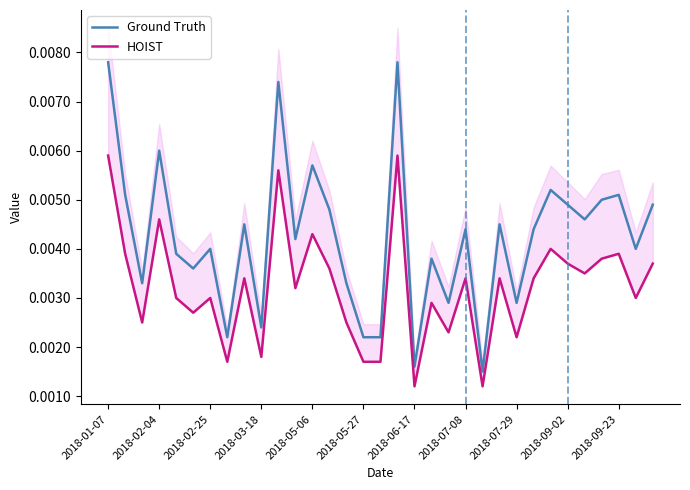

At which label does HOIST reach its peak?

2018-01-07